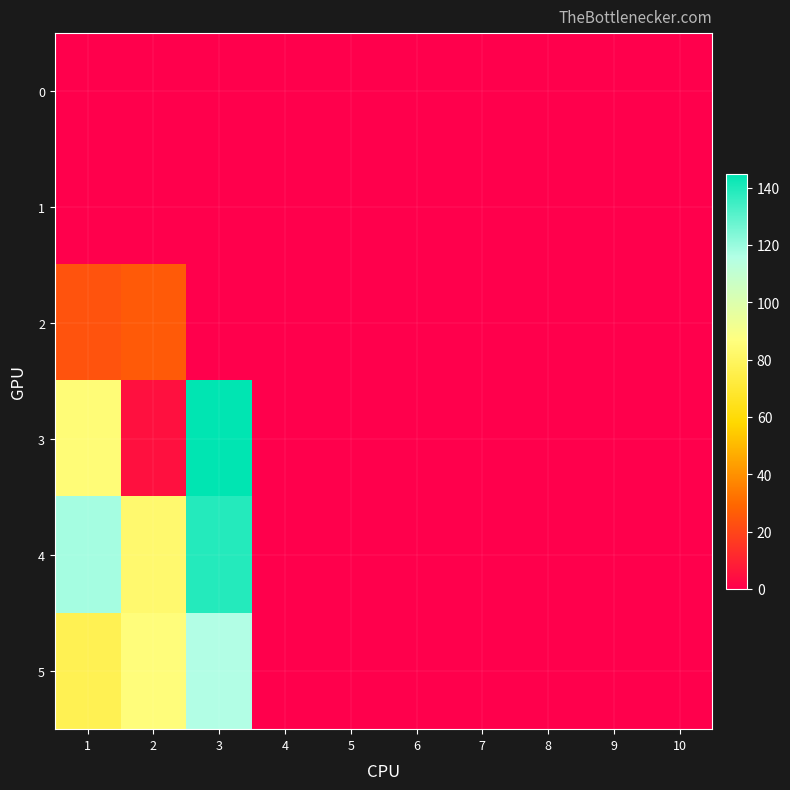

At how many categories does at least one series exceed 93?

2